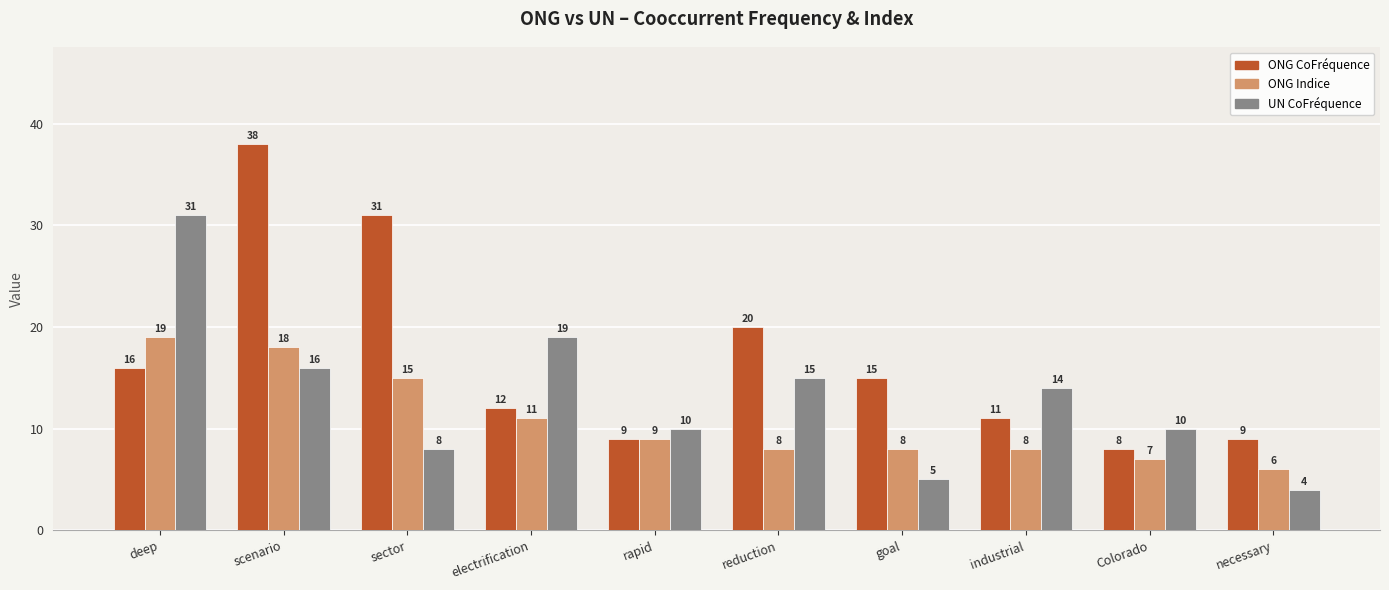

At which label does UN CoFréquence reach its minimum?

necessary